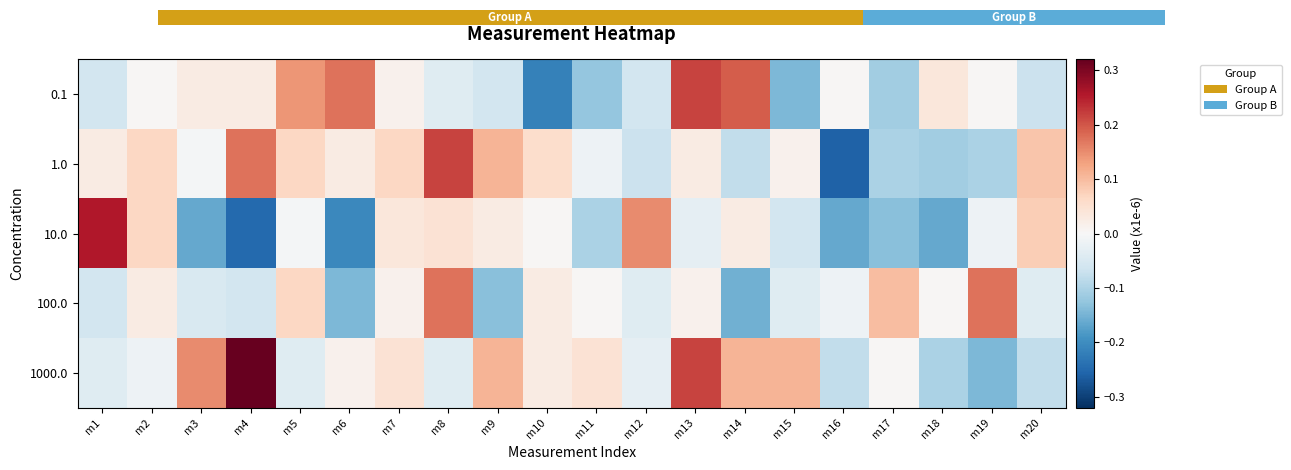

At which label is 100.0 closest to 0?

m11